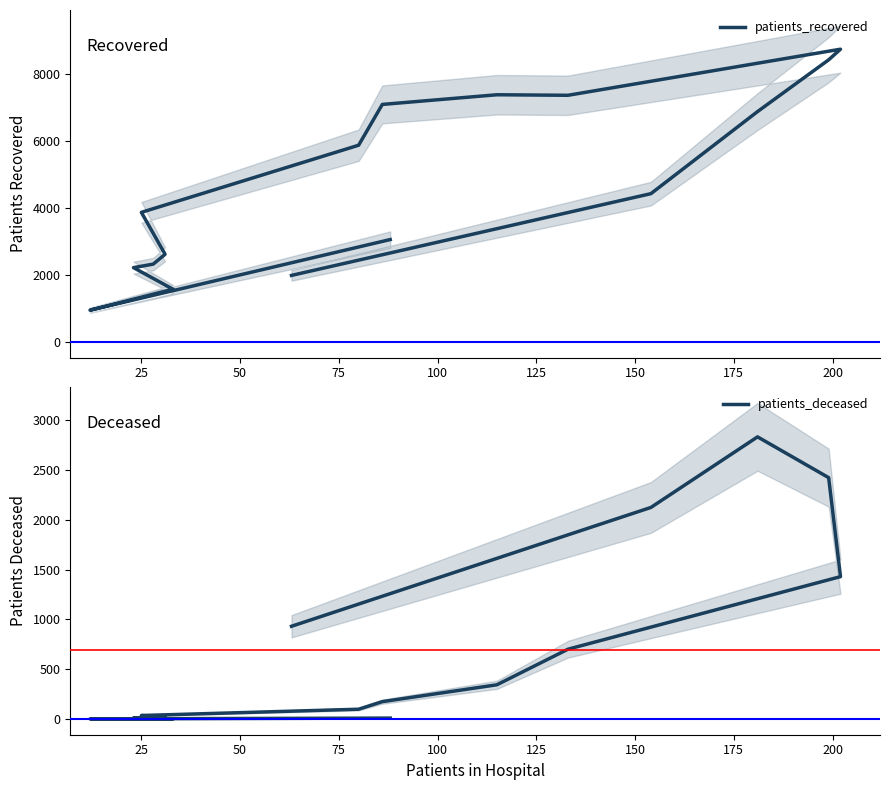

At how many categories does at least one series exceed 5747?

7